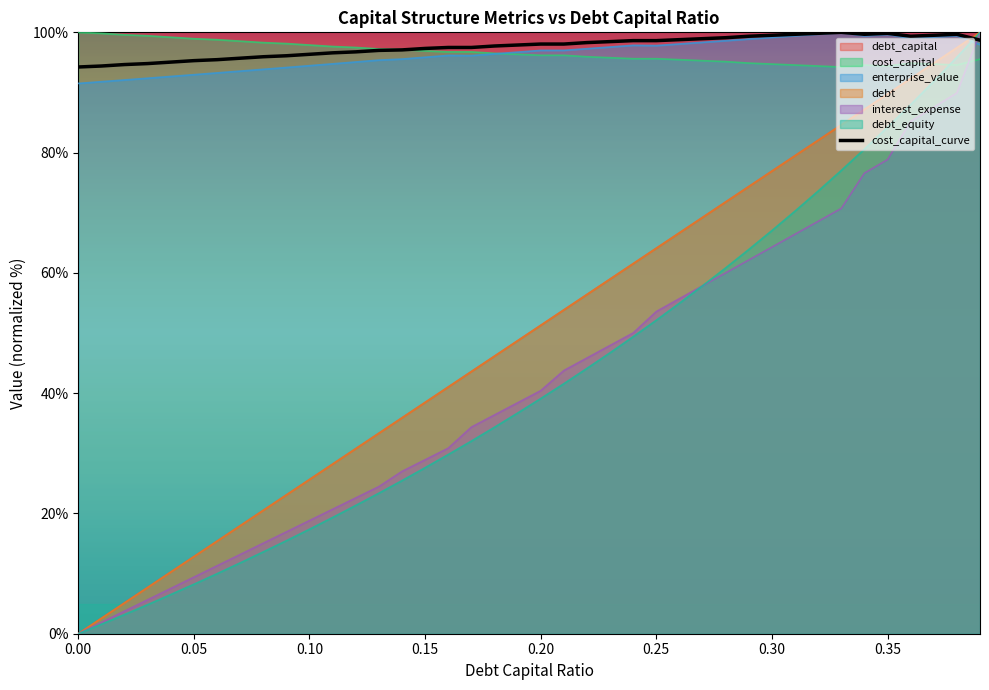

True or false: debt_equity and debt_capital intersect in this chart.

False